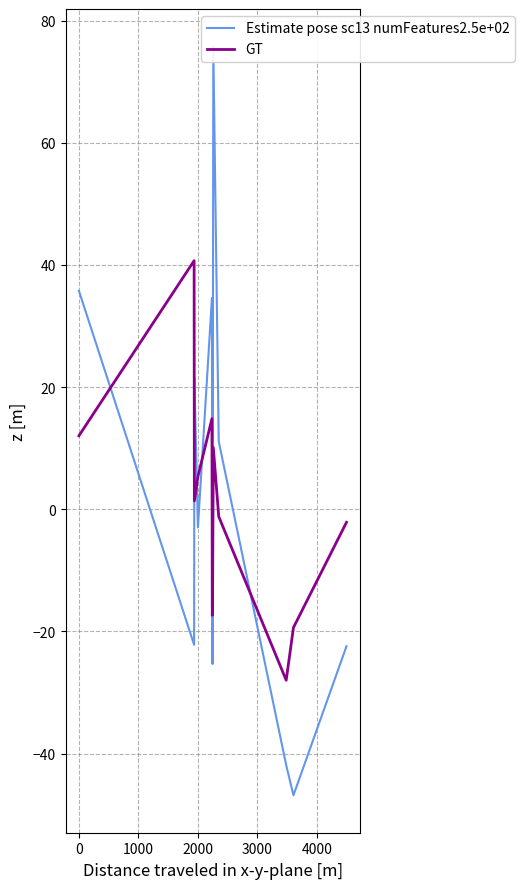

What is the minimum value for GT?

-28.0